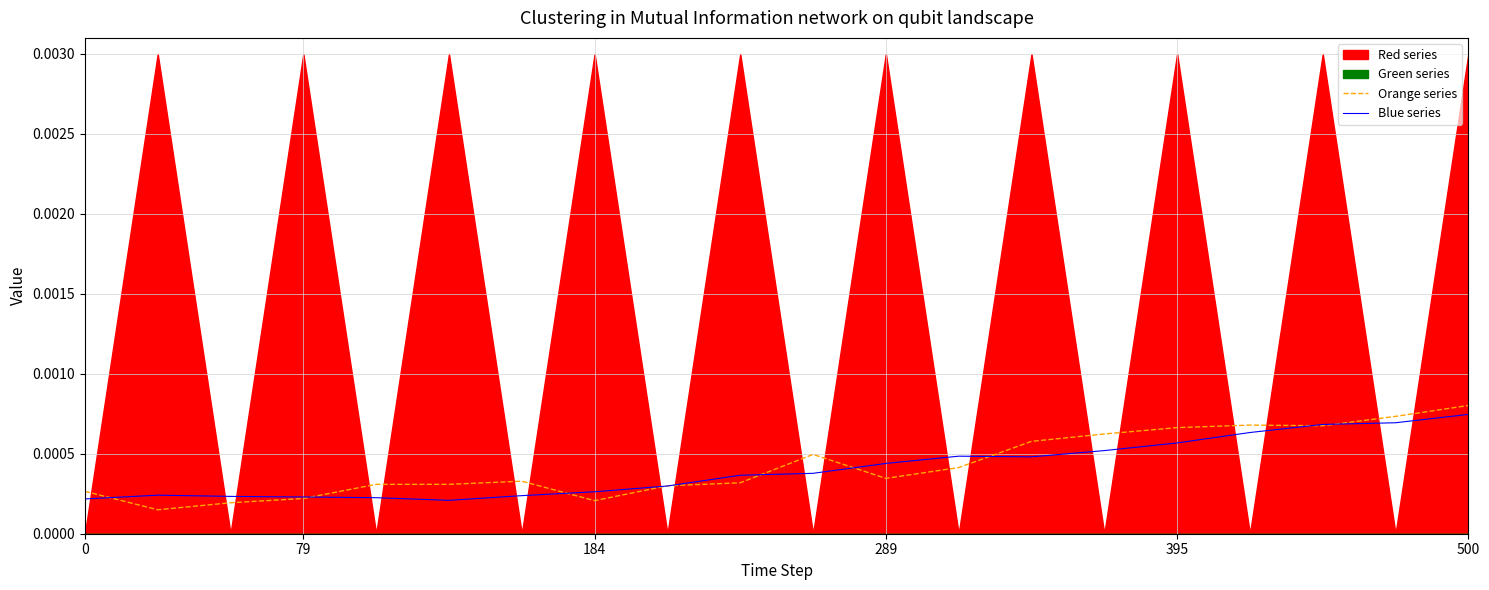

How many intersections are there between Orange series and Blue series?

10